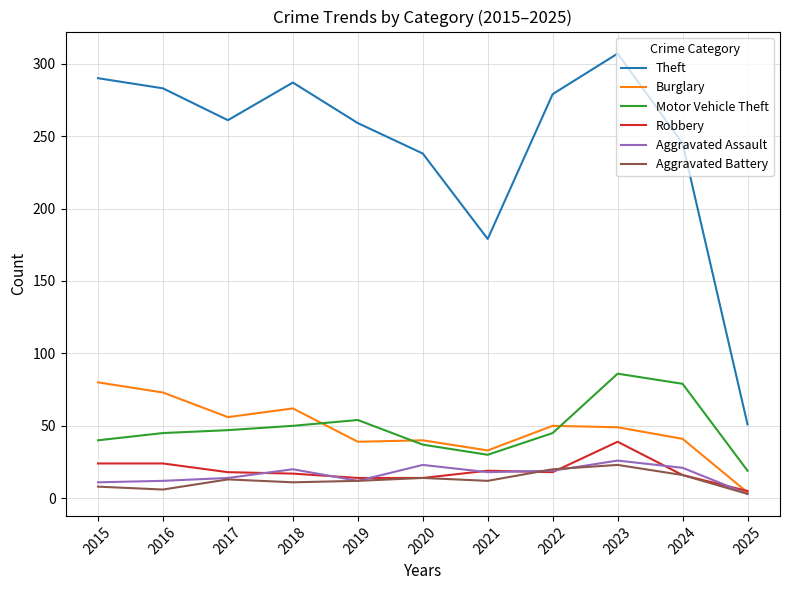

What is the average value of the Robbery series?

19